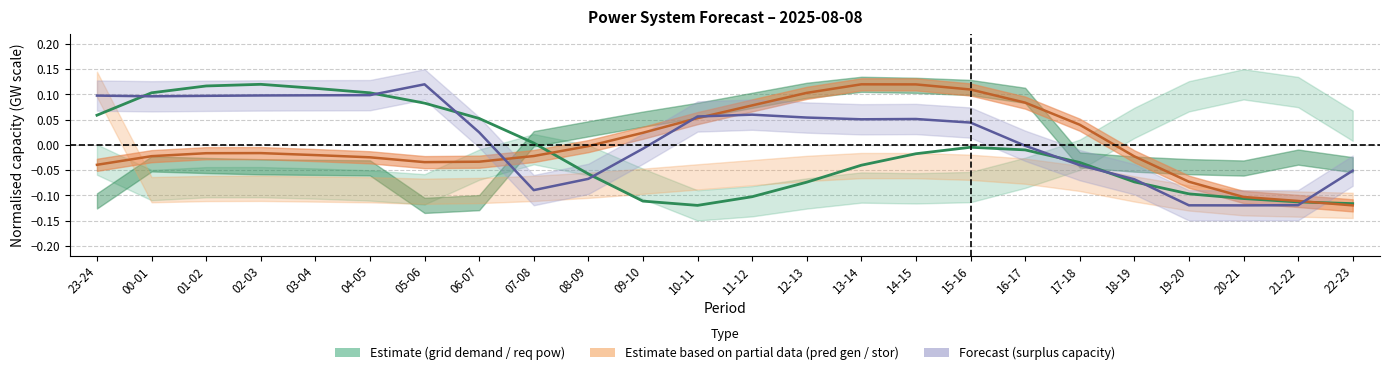

Does the chart display data point markers on the line(s)?

No